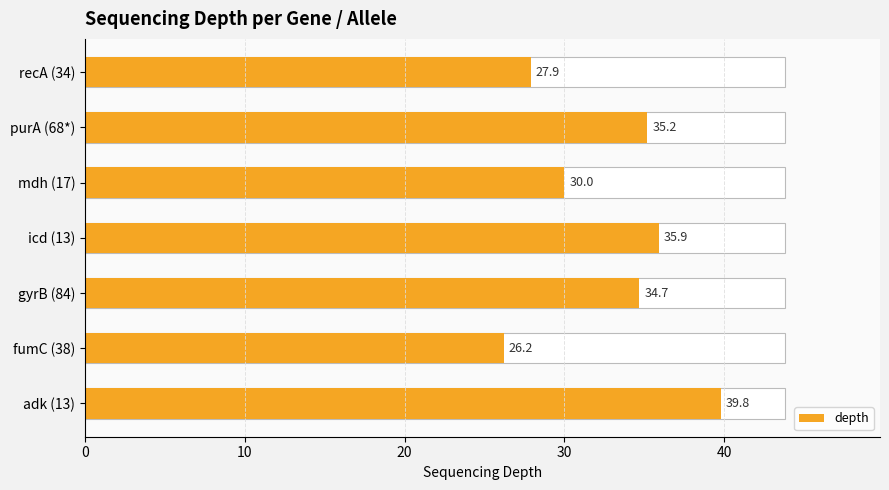

Reading right to left, what are all the values shown in this chart?

27.9	35.2	30.0	35.9	34.7	26.2	39.8